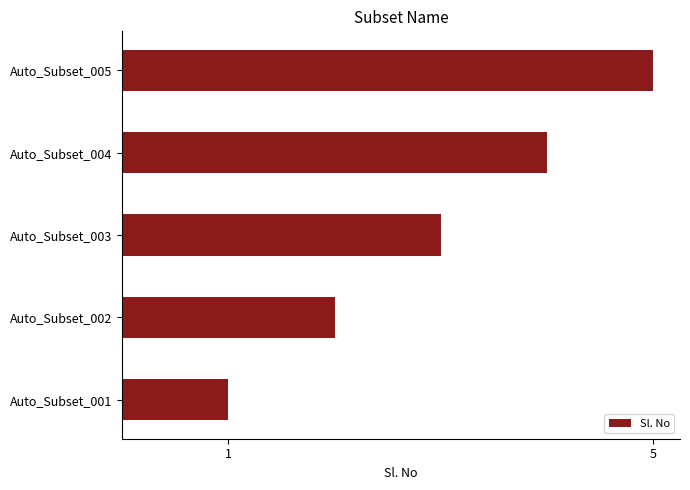

Rank the categories by value from lowest to highest.

Auto_Subset_001, Auto_Subset_002, Auto_Subset_003, Auto_Subset_004, Auto_Subset_005